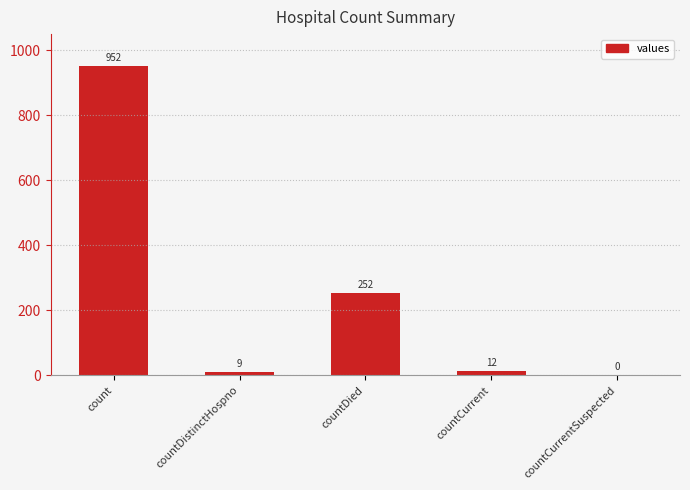

Count the number of categories in the chart.

5